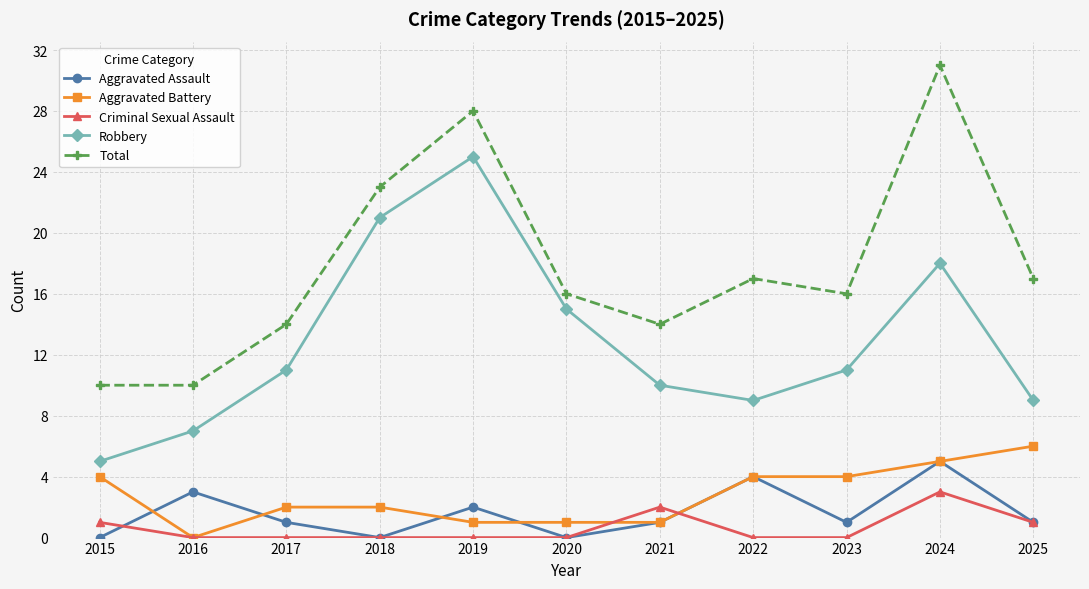

How many lines are shown in the chart?

5